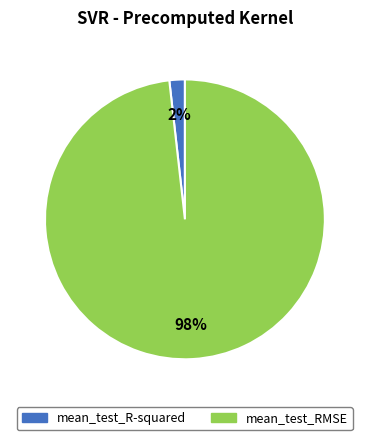

Which has a higher value, mean_test_R-squared or mean_test_RMSE?

mean_test_RMSE